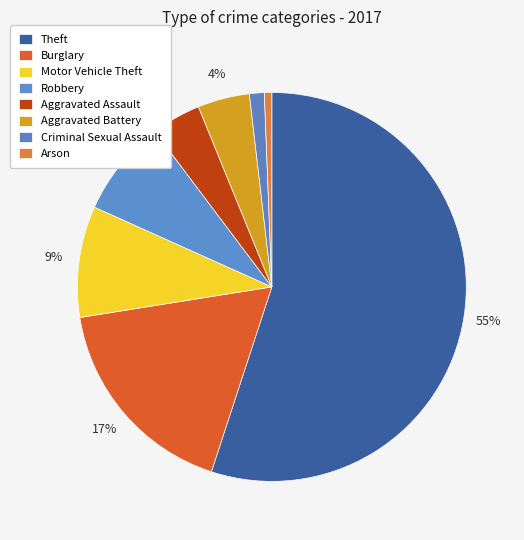

Combined, what portion of the pie is Aggravated Assault and Burglary?

21.6%